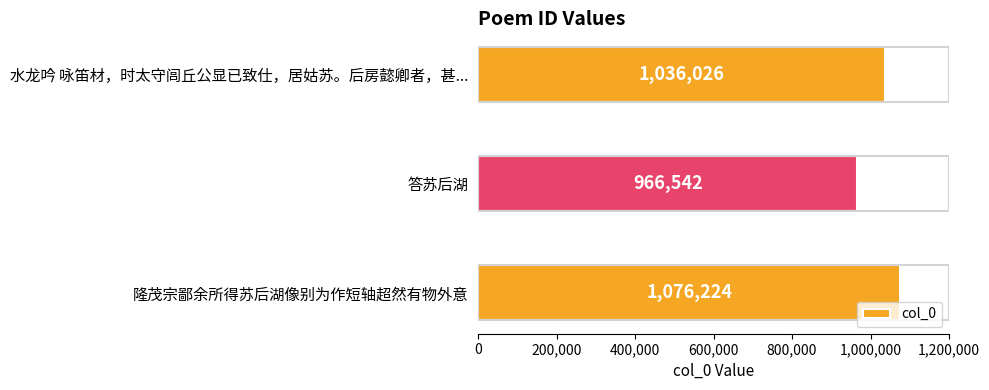

Does the chart contain stacked bars?

No